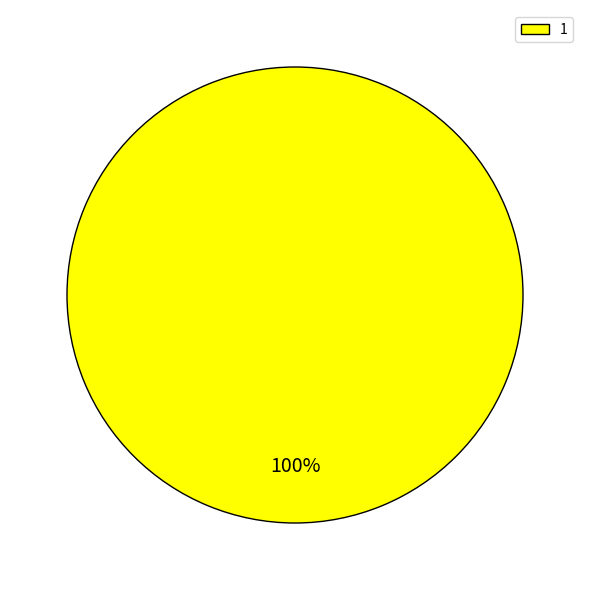

Rank the categories by value from highest to lowest.

1